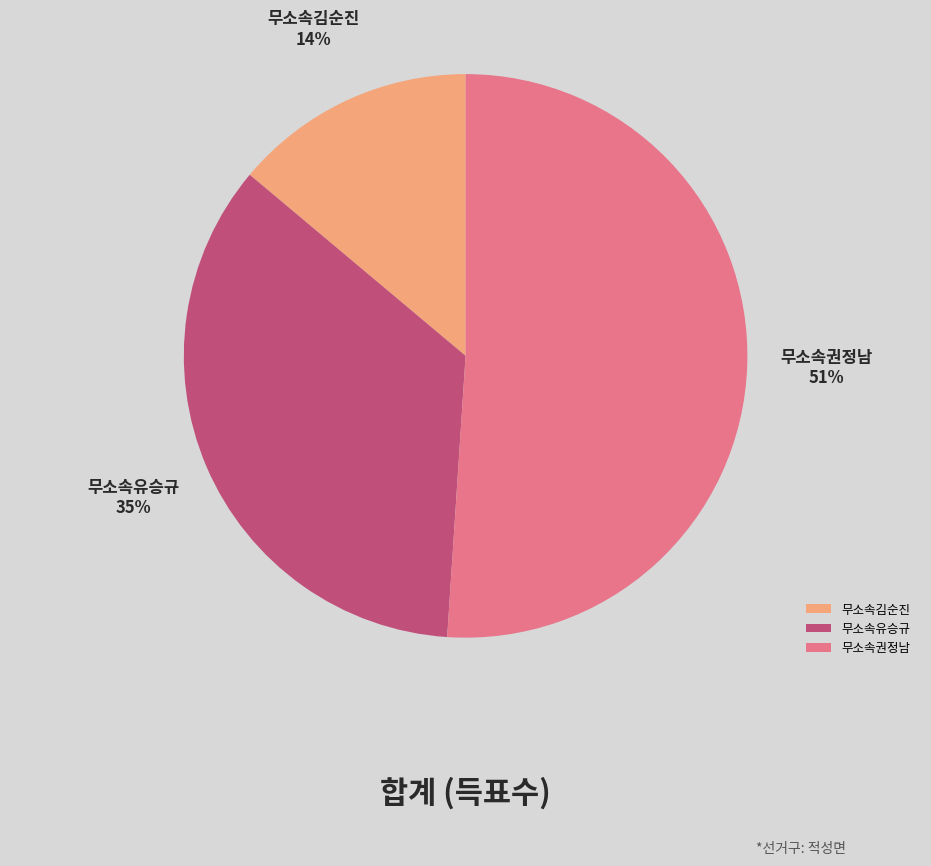

What is the largest slice in the pie chart?

무소속권정남